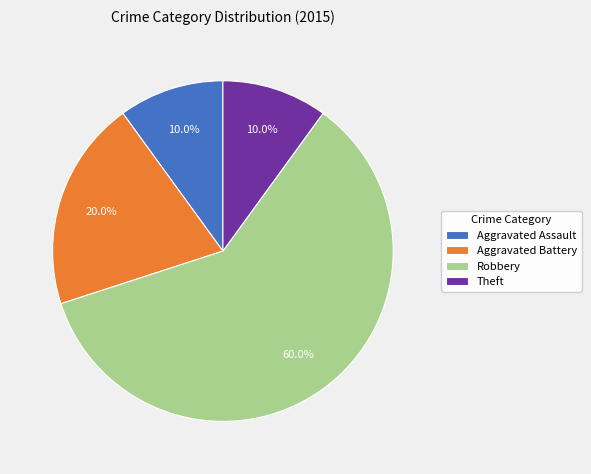

Does Robbery account for over 50% of the chart?

Yes